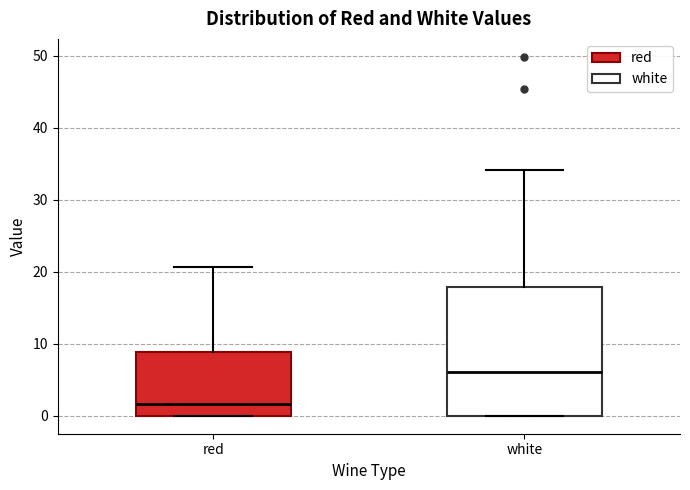

Reading left to right, transcribe this box plot: for each box, give where its median line is, the range the box spans, and where its two whiskers end, as read against the y-axis. The values are not printed on the chart, so give them approximately, as read against the axis.

red: median 2, box 0 to 9, whiskers 0 to 21
white: median 6, box 0 to 18, whiskers 0 to 34